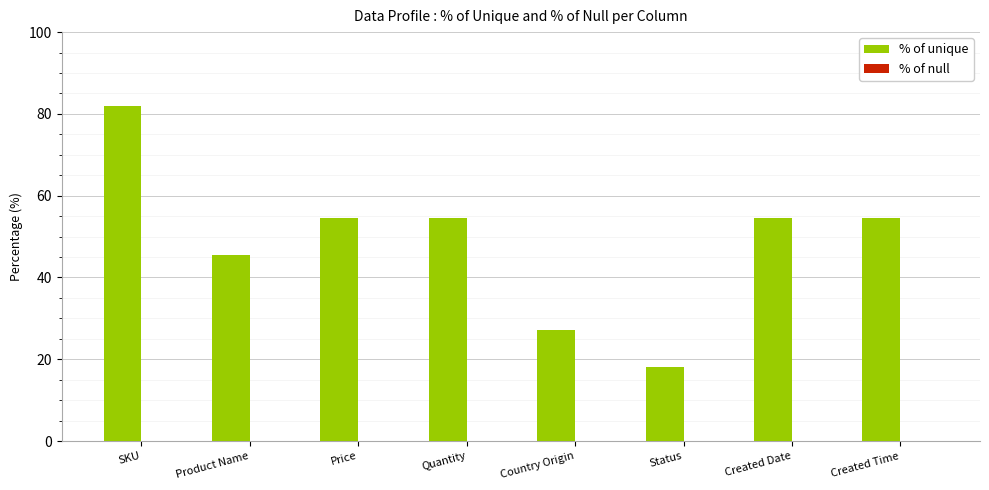

What is the approximate value at SKU?

81.8